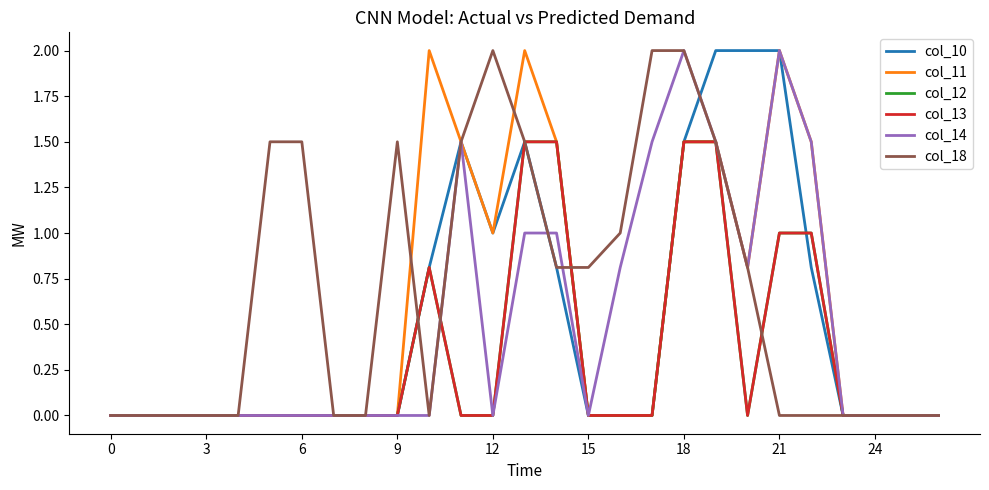

Does the chart have visible grid lines?

No